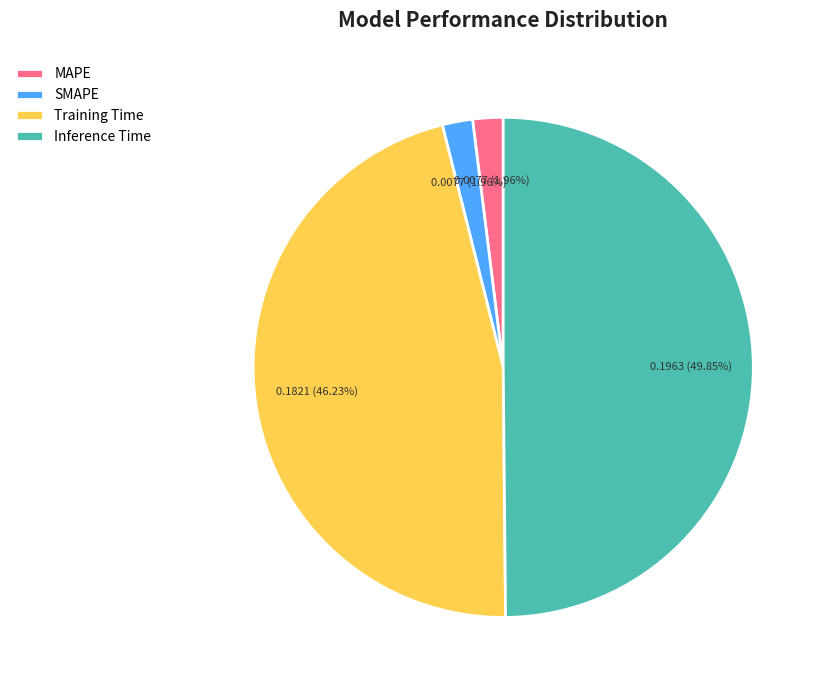

Does MAPE represent more than half of the total?

No